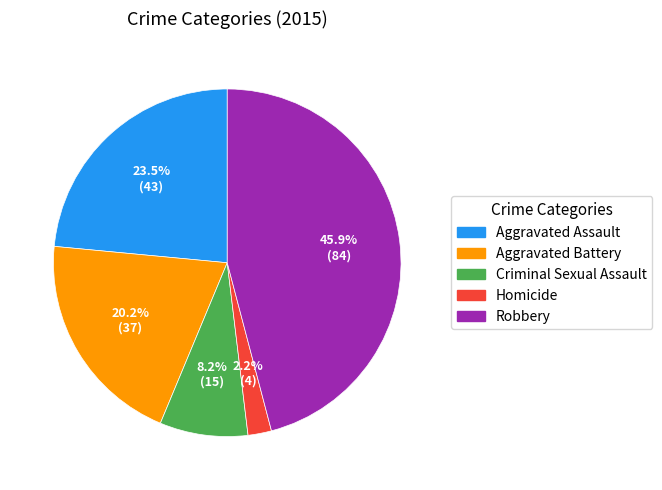

To the nearest percent, what is the combined percentage of Criminal Sexual Assault and Homicide?

10%